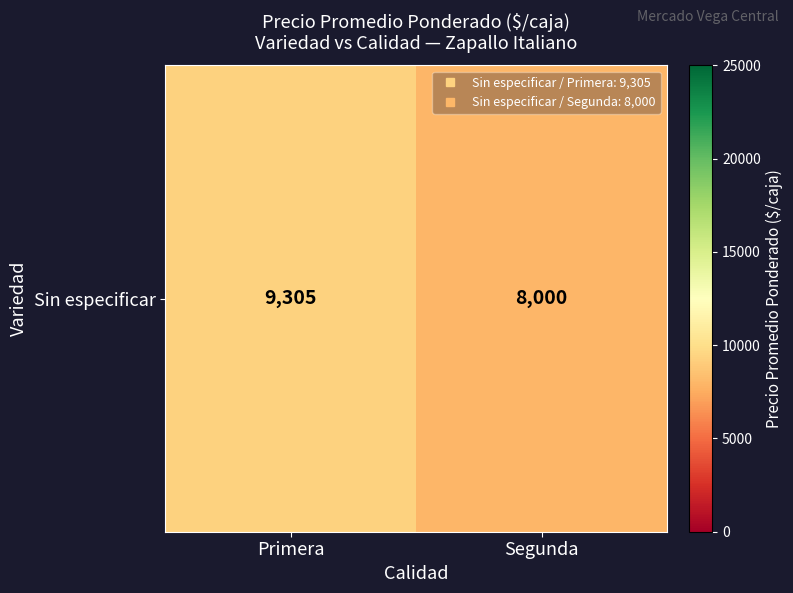

Rank the categories by value from lowest to highest.

Segunda, Primera